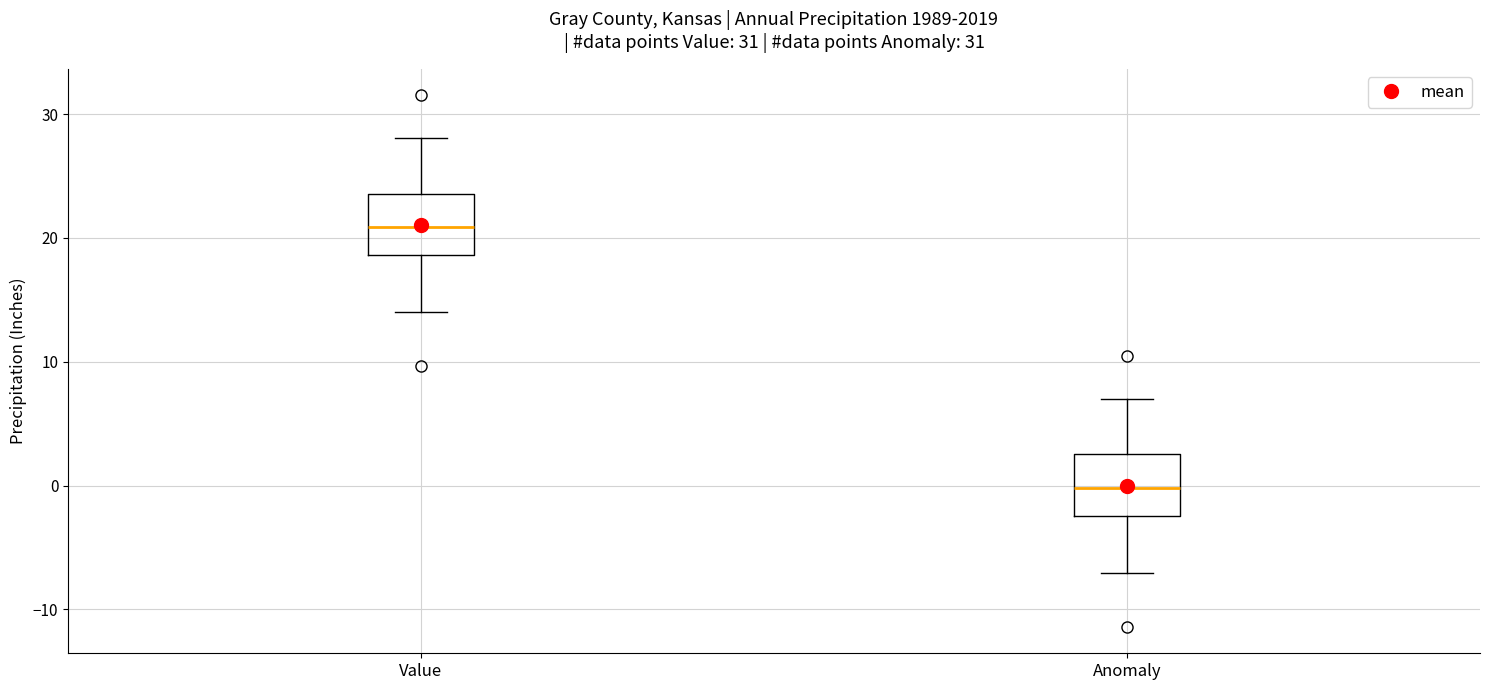

Where does the upper whisker of the box for Value end on the y-axis? The values are not printed on the chart, so give them approximately, as read against the axis.

28